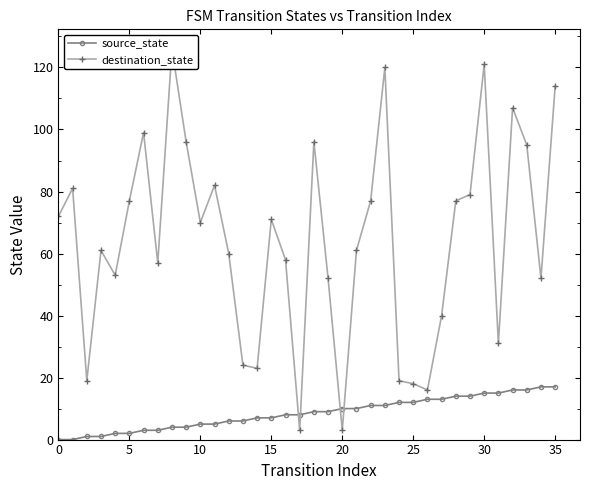

Rank the series by their maximum value, from lowest to highest.

source_state, destination_state